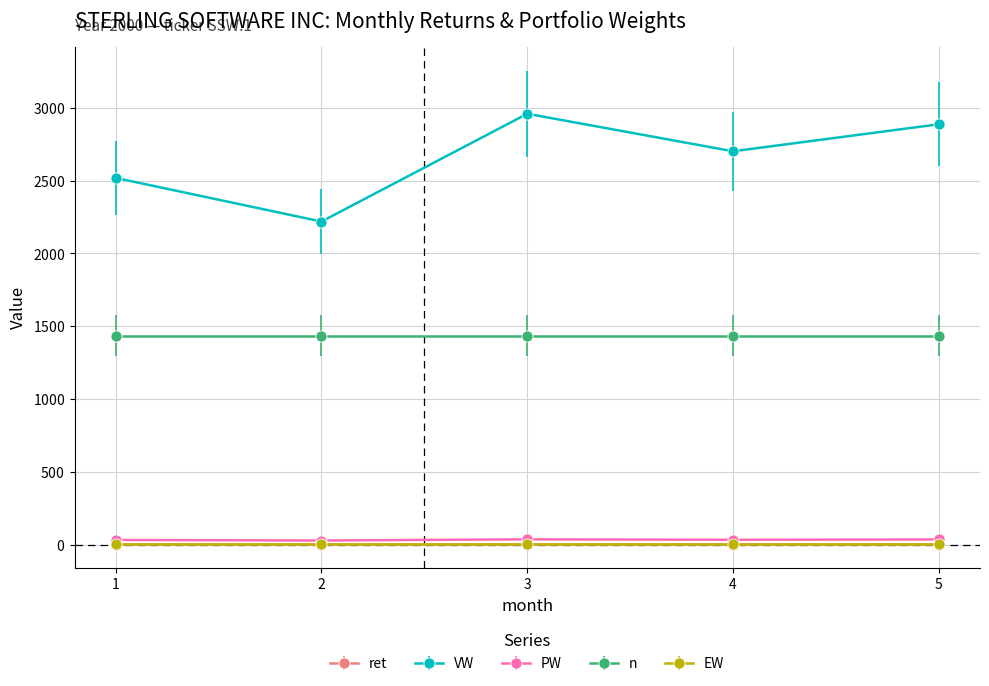

True or false: PW and VW cross at least once.

False